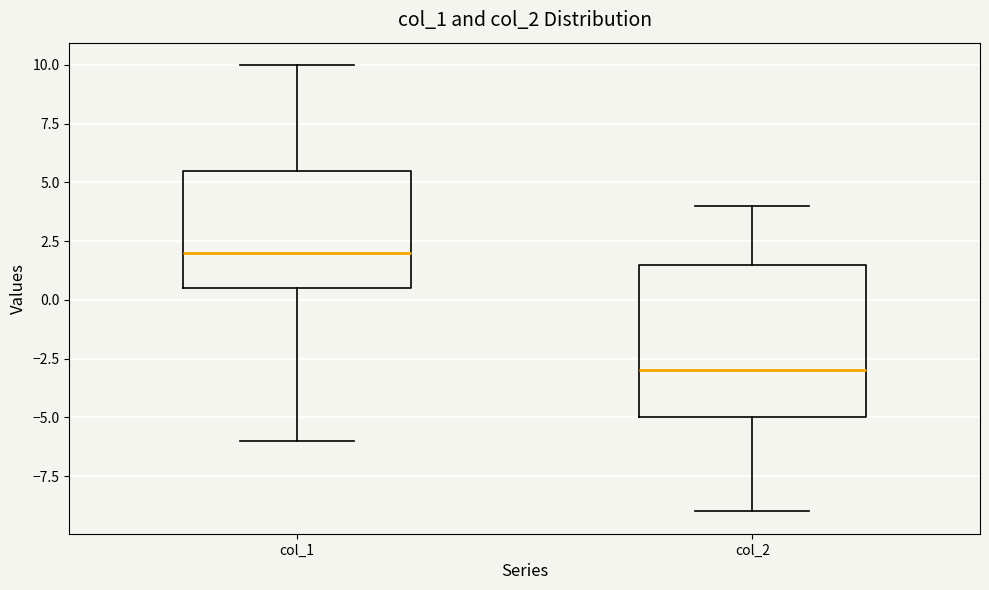

Reading left to right, read every box against the y-axis: the position of its median line, the range the box covers, and the ends of its whiskers. The values are not printed on the chart, so give them approximately, as read against the axis.

col_1: median 2.0, box 0.5 to 5.5, whiskers -6.0 to 10.0
col_2: median -3.0, box -5.0 to 1.5, whiskers -9.0 to 4.0